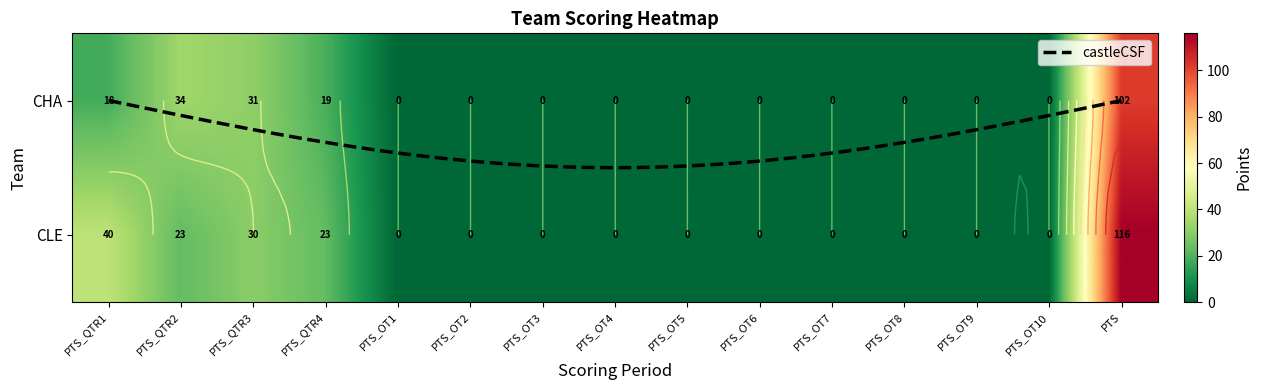

What is the difference between the second highest and second lowest values in the CHA series?

34